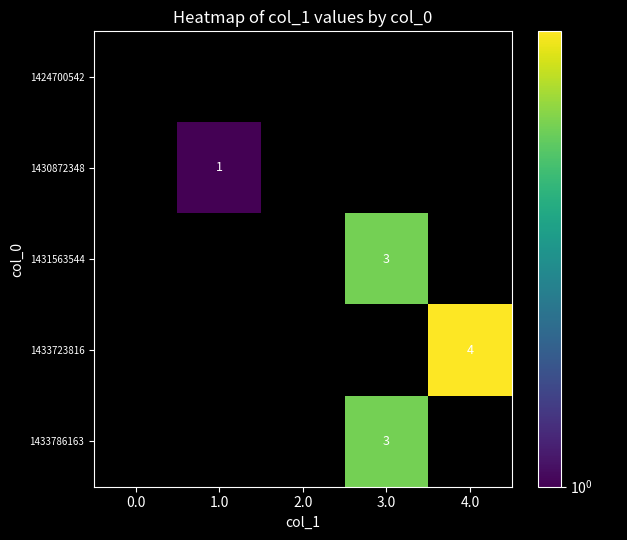

How many series are shown in this chart?

5